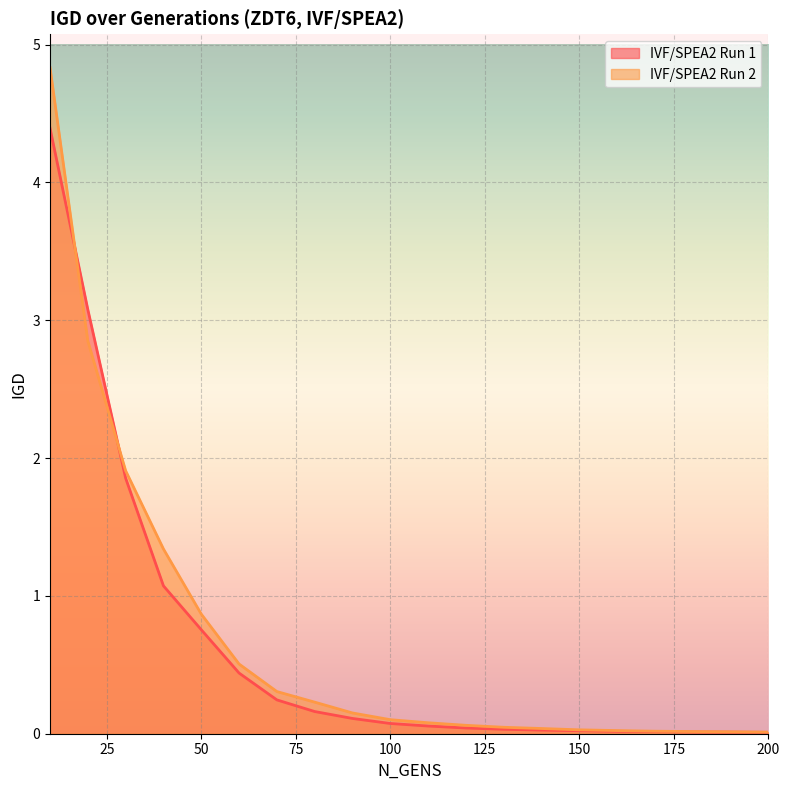

Rank the series by their maximum value, from lowest to highest.

IVF/SPEA2 Run 1, IVF/SPEA2 Run 2